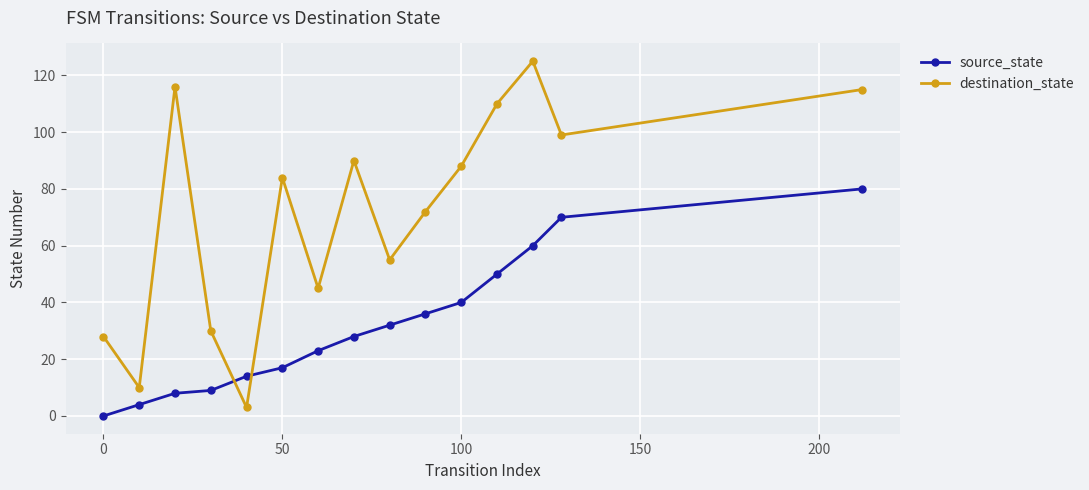

In destination_state, how many points are higher than both neighbors (excluding endpoints)?

4